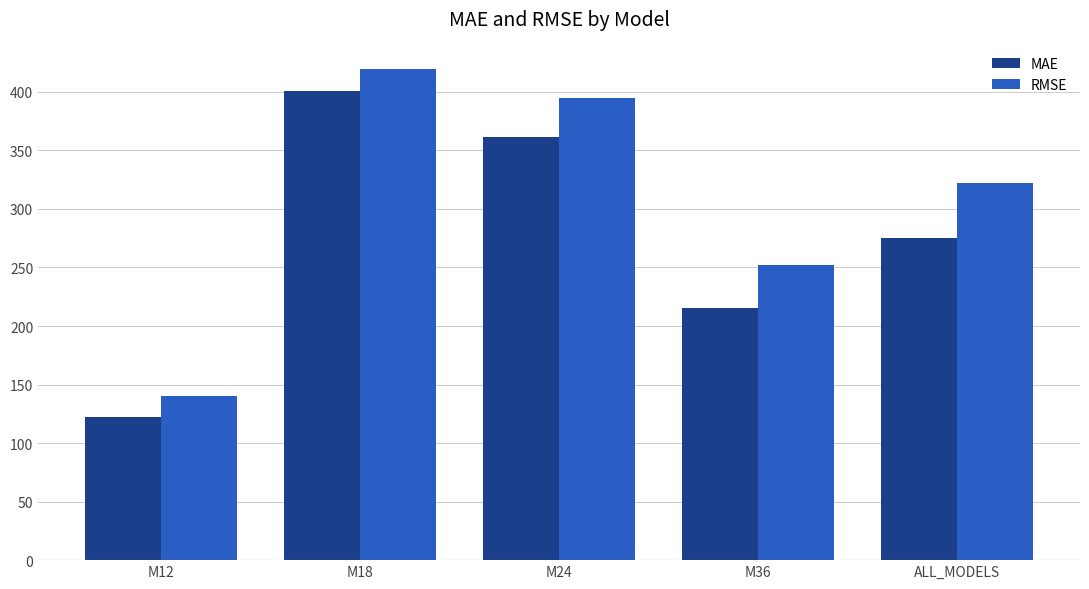

What are all the series names shown in the legend?

MAE, RMSE